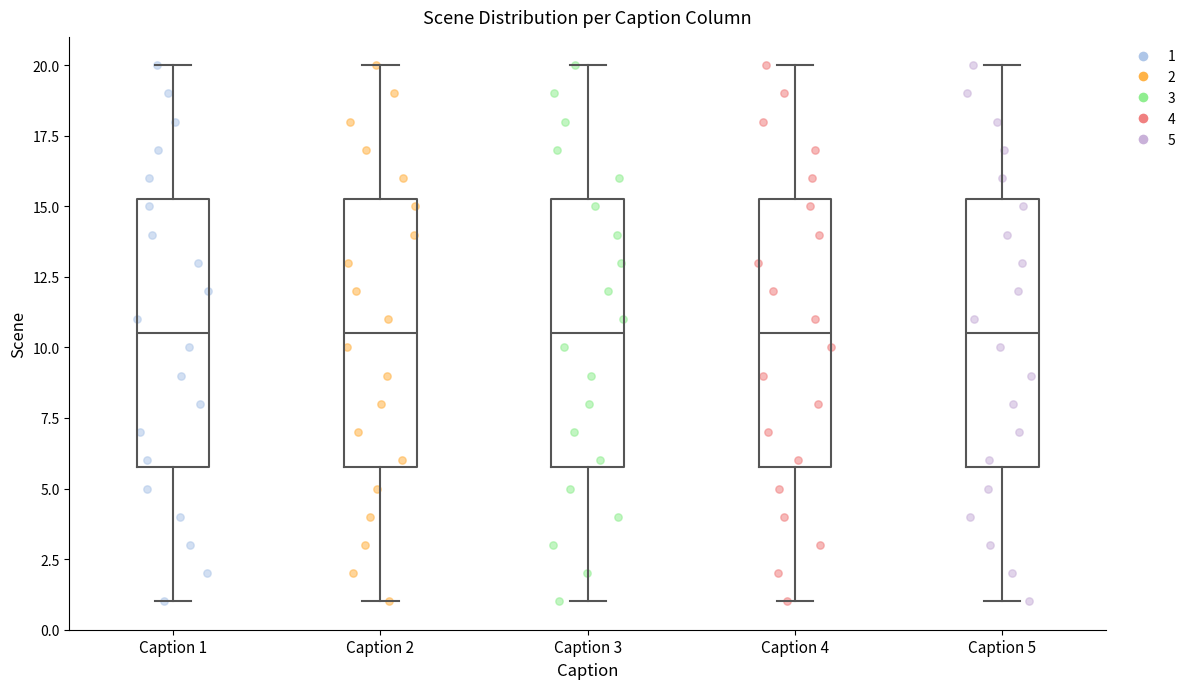

Where does the lower whisker of the box for Caption 5 end on the y-axis? The values are not printed on the chart, so give them approximately, as read against the axis.

1.0